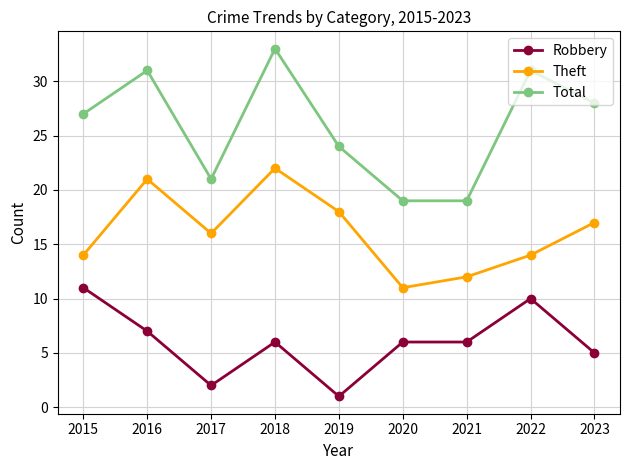

At 2022, list the series in order from largest to smallest.

Total, Theft, Robbery